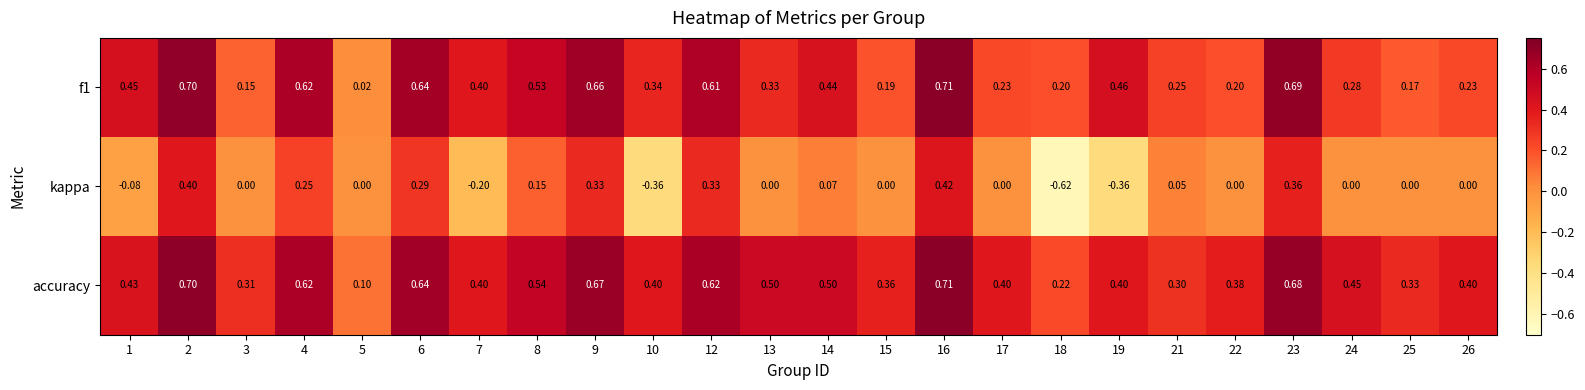

Which series has the largest total across all categories?

accuracy